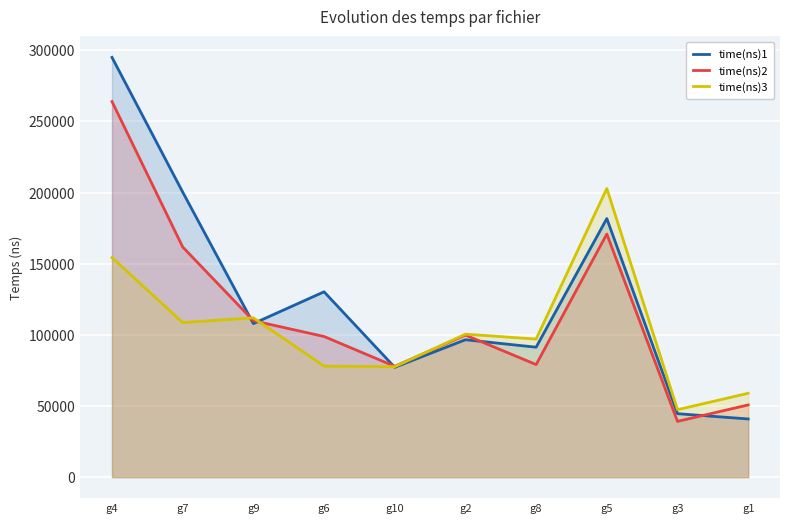

Does the chart display data point markers on the line(s)?

No